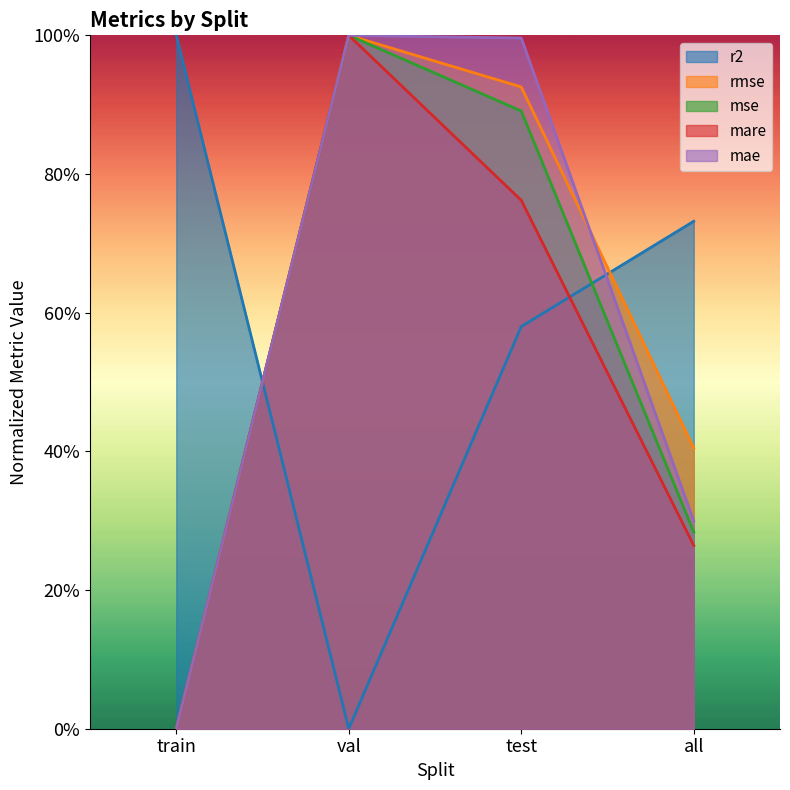

What is the highest value of the rmse series?

1.0